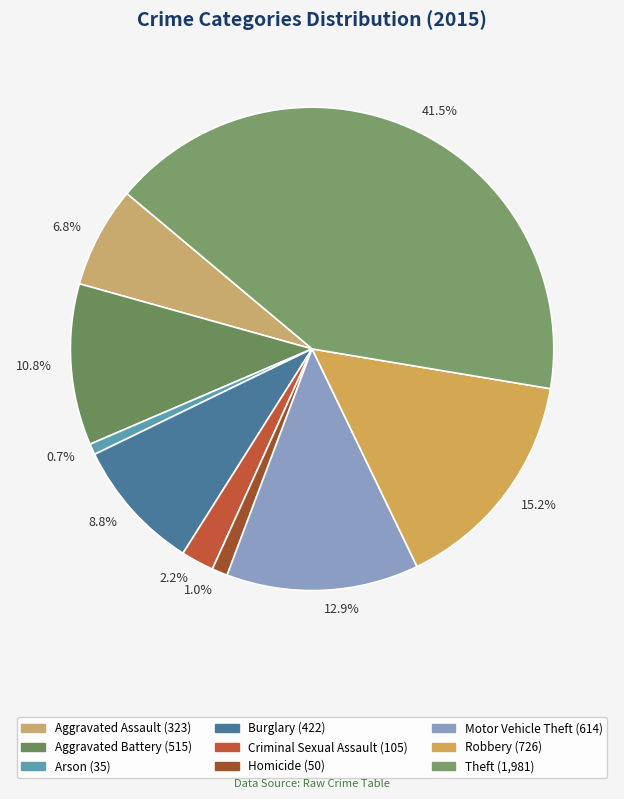

How many segments does this pie chart have?

9